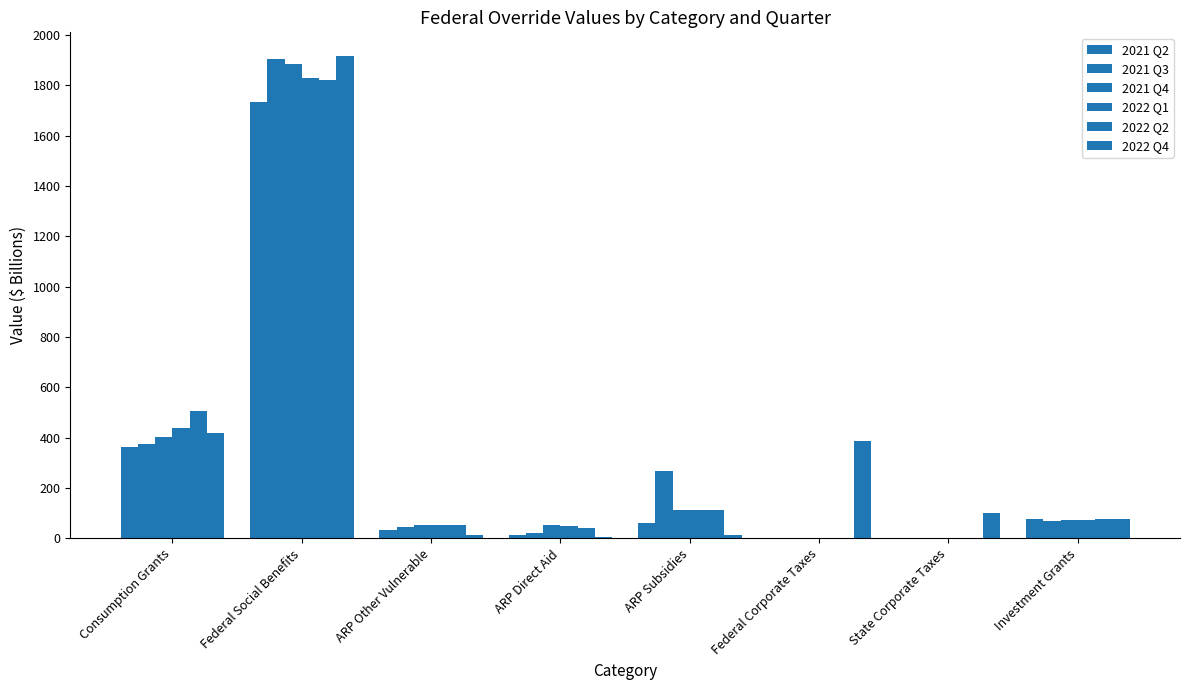

What is the label of the 5th bar from the left?

ARP Subsidies